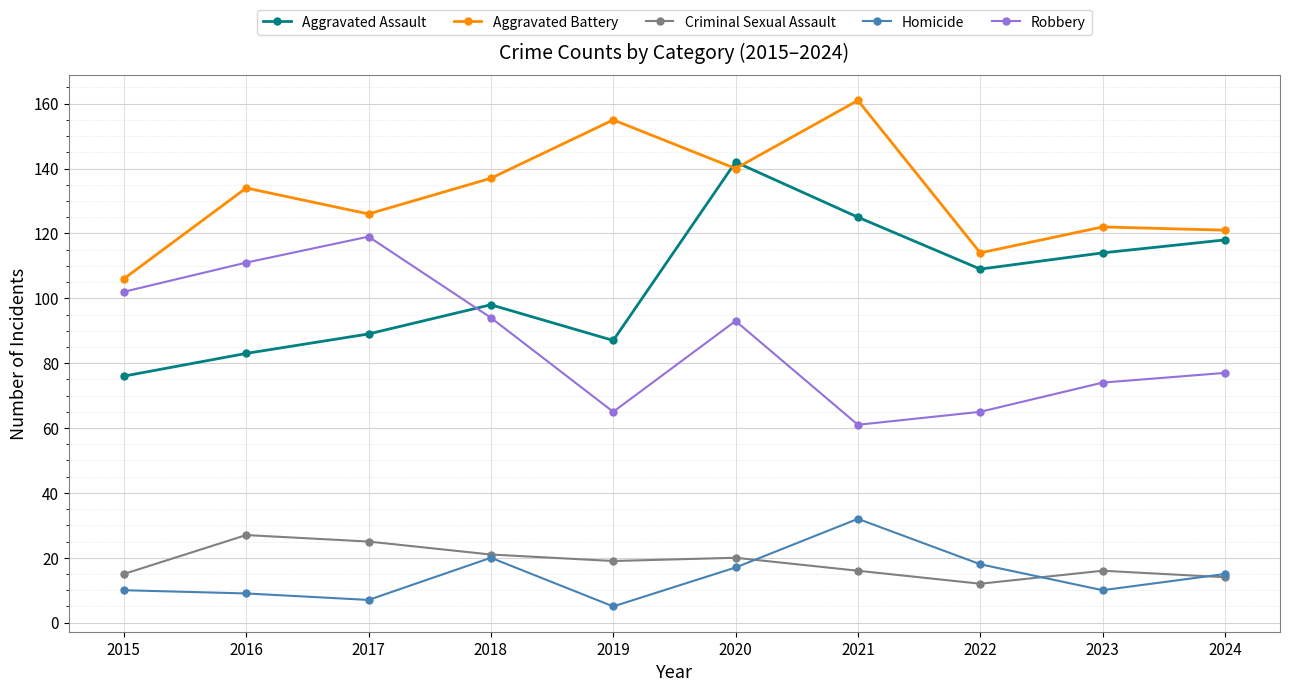

At how many categories does at least one series exceed 16?

10